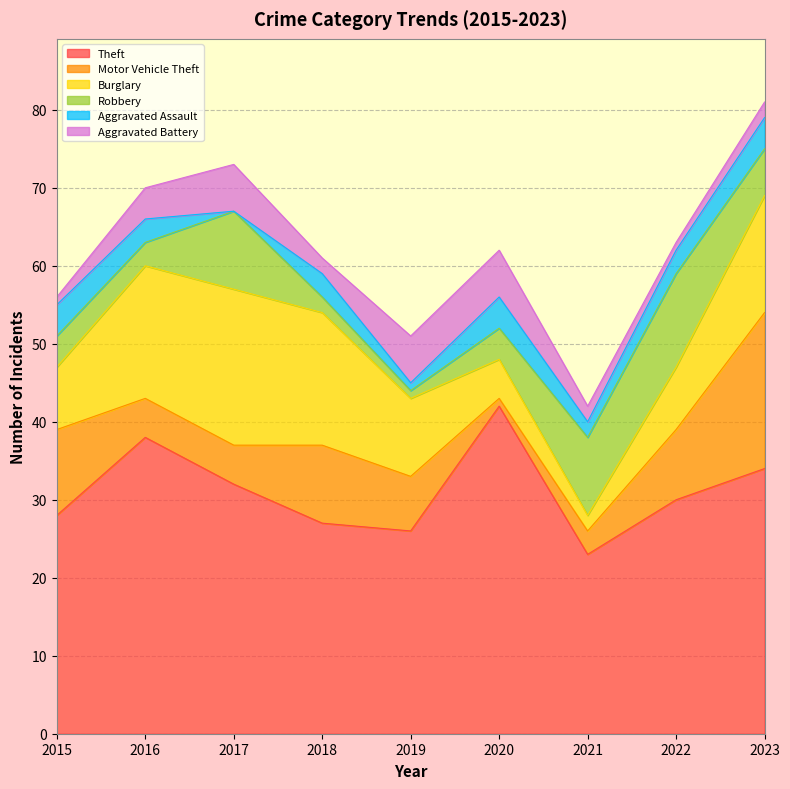

What is the approximate value of Robbery at 2021, to the nearest 10?

10